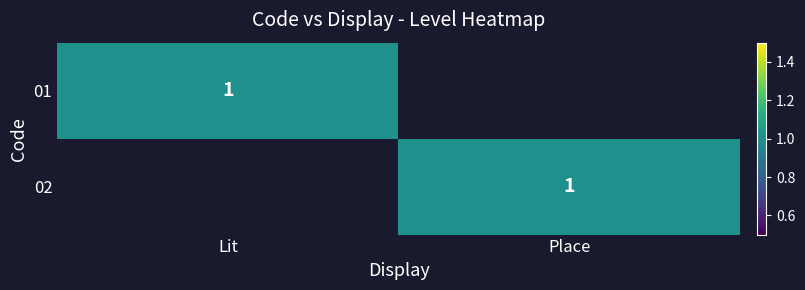

The value of 01 at Lit is 0. True or false?

False